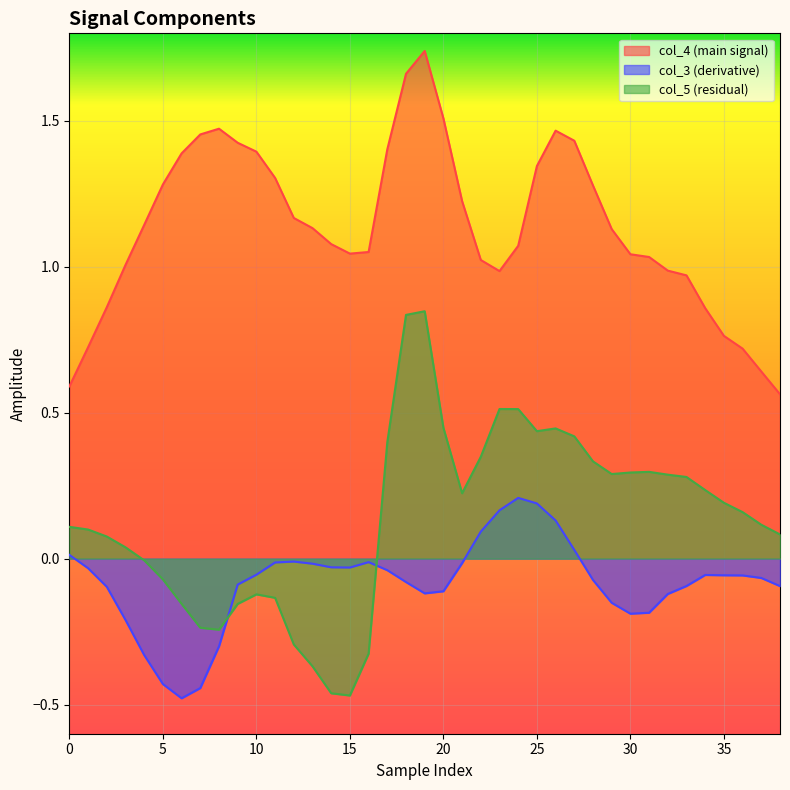

What are all the series names shown in the legend?

col_4 (main signal), col_3 (derivative), col_5 (residual)